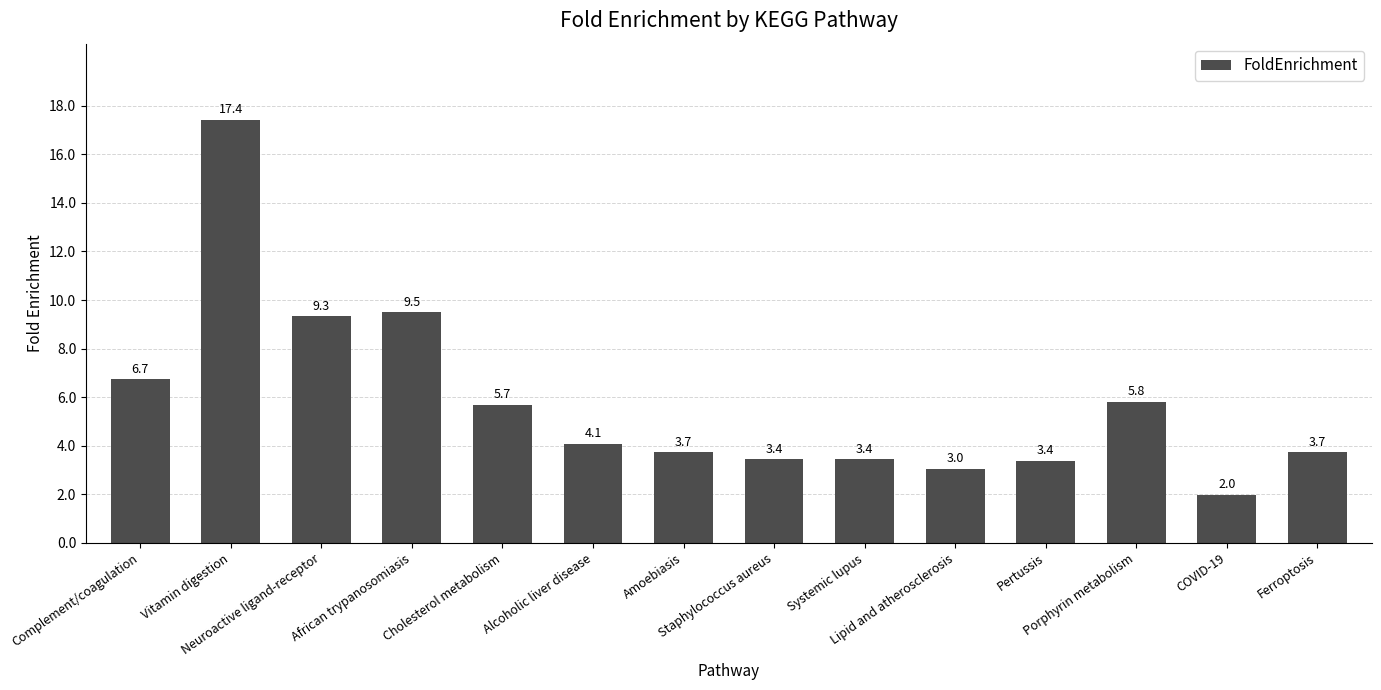

What is the change in value from Cholesterol metabolism to Lipid and atherosclerosis?

-2.6